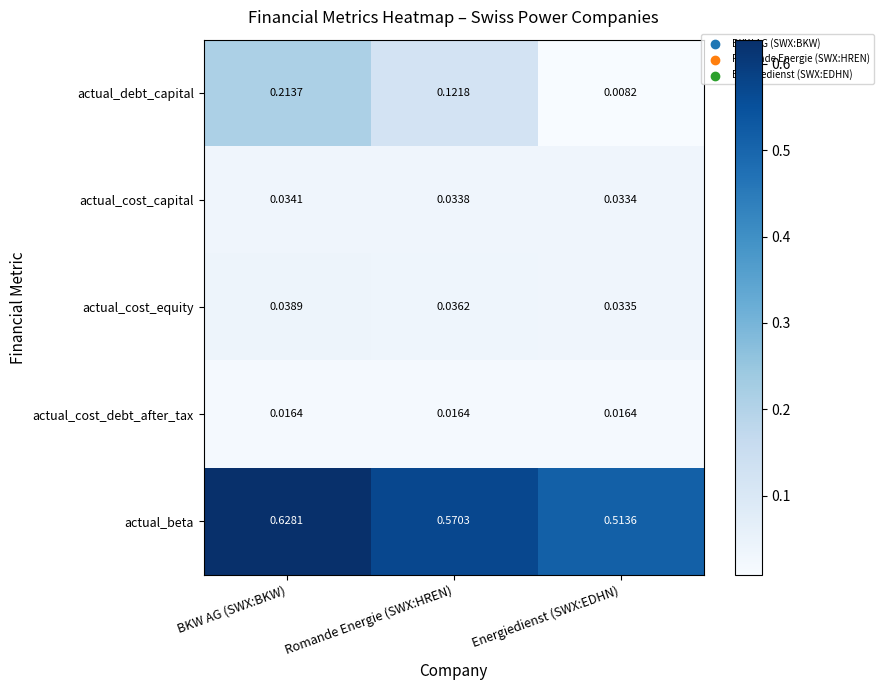

Where is actual_cost_capital nearest to the value 0?

Energiedienst (SWX:EDHN)